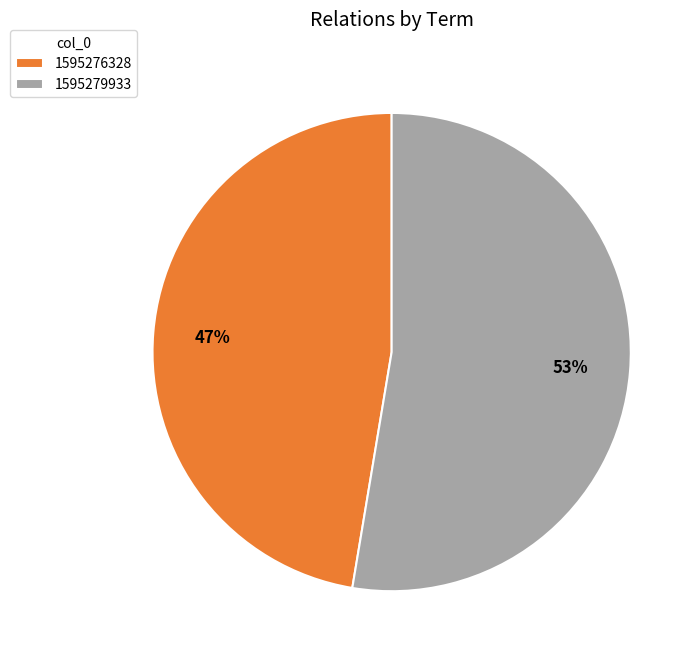

To the nearest percent, what is the average slice percentage?

50%